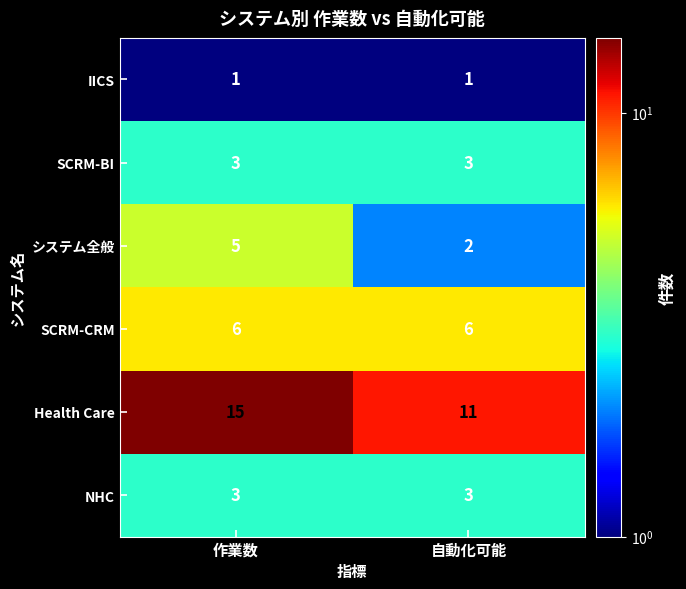

True or false: NHC has a value of 4 at 自動化可能.

False